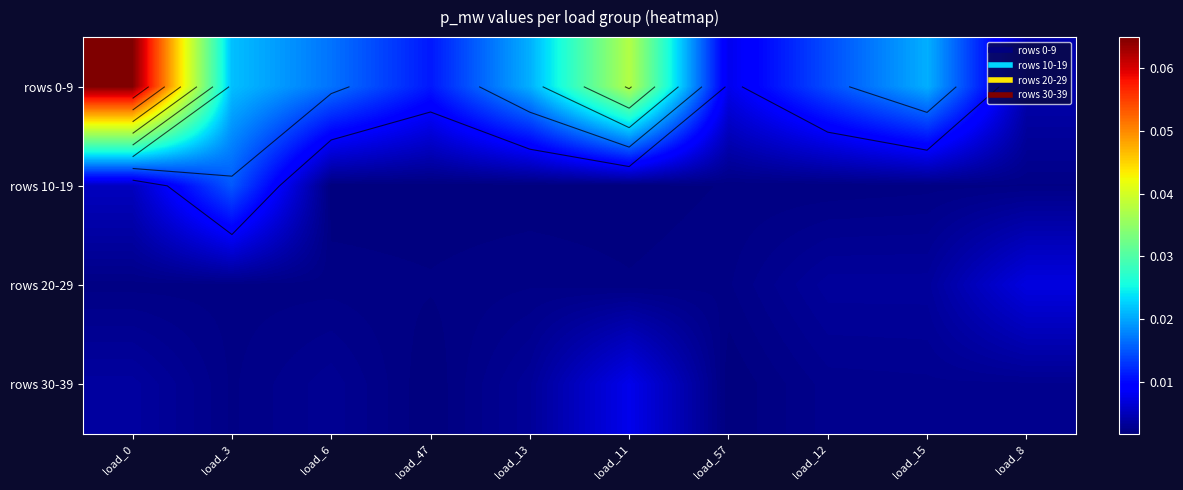

Which series has the widest spread of values?

rows 0-9